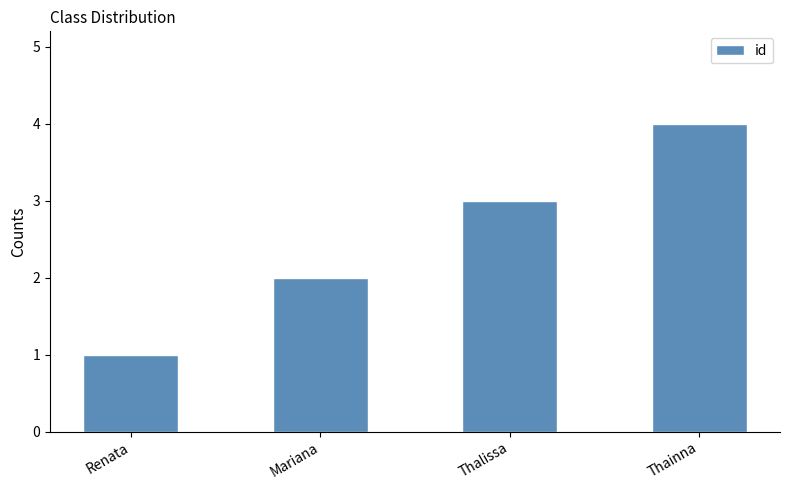

What is the label of the 1st bar from the left?

Renata